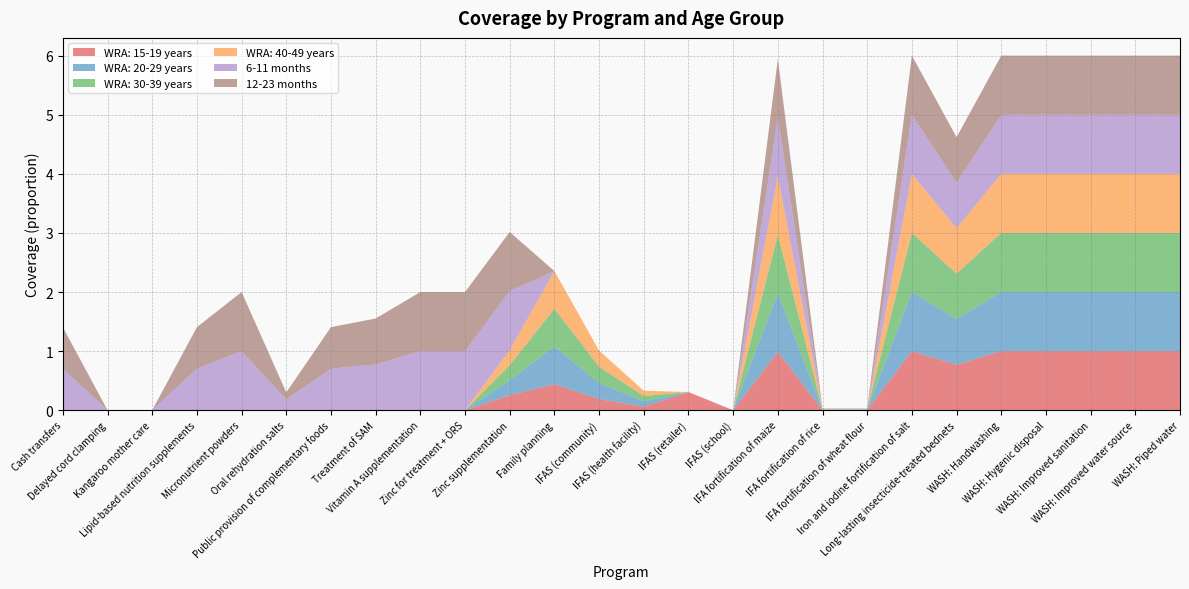

Reading right to left, extract all data points from this chart.

WRA: 15-19 years: 1.0	1.0	1.0	1.0	1.0	0.8	1.0	0.0	0.0	1.0	0.0	0.3	0.1	0.2	0.4	0.3	0.0	0.0	0.0	0.0	0.0	0.0	0.0	0.0	0.0	0.0
WRA: 20-29 years: 1.0	1.0	1.0	1.0	1.0	0.8	1.0	0.0	0.0	1.0	0.0	0.0	0.1	0.3	0.6	0.3	0.0	0.0	0.0	0.0	0.0	0.0	0.0	0.0	0.0	0.0
WRA: 30-39 years: 1.0	1.0	1.0	1.0	1.0	0.8	1.0	0.0	0.0	1.0	0.0	0.0	0.1	0.3	0.6	0.3	0.0	0.0	0.0	0.0	0.0	0.0	0.0	0.0	0.0	0.0
WRA: 40-49 years: 1.0	1.0	1.0	1.0	1.0	0.8	1.0	0.0	0.0	1.0	0.0	0.0	0.1	0.3	0.6	0.3	0.0	0.0	0.0	0.0	0.0	0.0	0.0	0.0	0.0	0.0
6-11 months: 1.0	1.0	1.0	1.0	1.0	0.8	1.0	0.0	0.0	1.0	0.0	0.0	0.0	0.0	0.0	1.0	1.0	1.0	0.8	0.7	0.2	1.0	0.7	0.0	0.0	0.7
12-23 months: 1.0	1.0	1.0	1.0	1.0	0.8	1.0	0.0	0.0	1.0	0.0	0.0	0.0	0.0	0.0	1.0	1.0	1.0	0.8	0.7	0.1	1.0	0.7	0.0	0.0	0.7